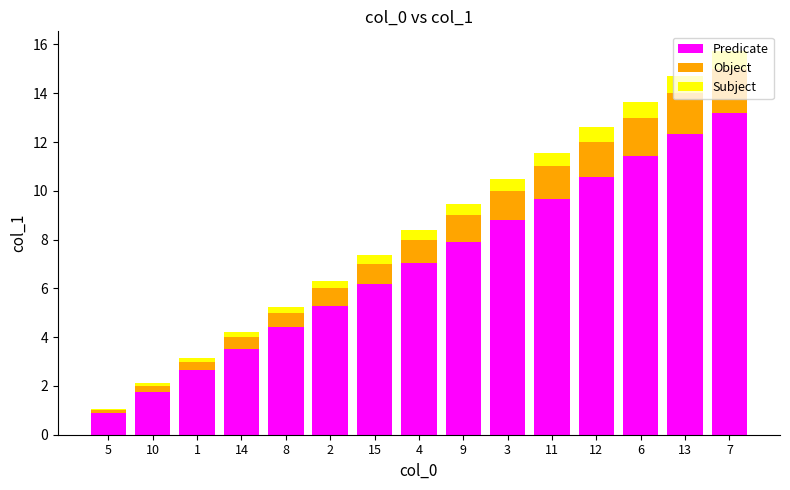

What is the difference between the second highest and minimum values in the Predicate series?

11.4